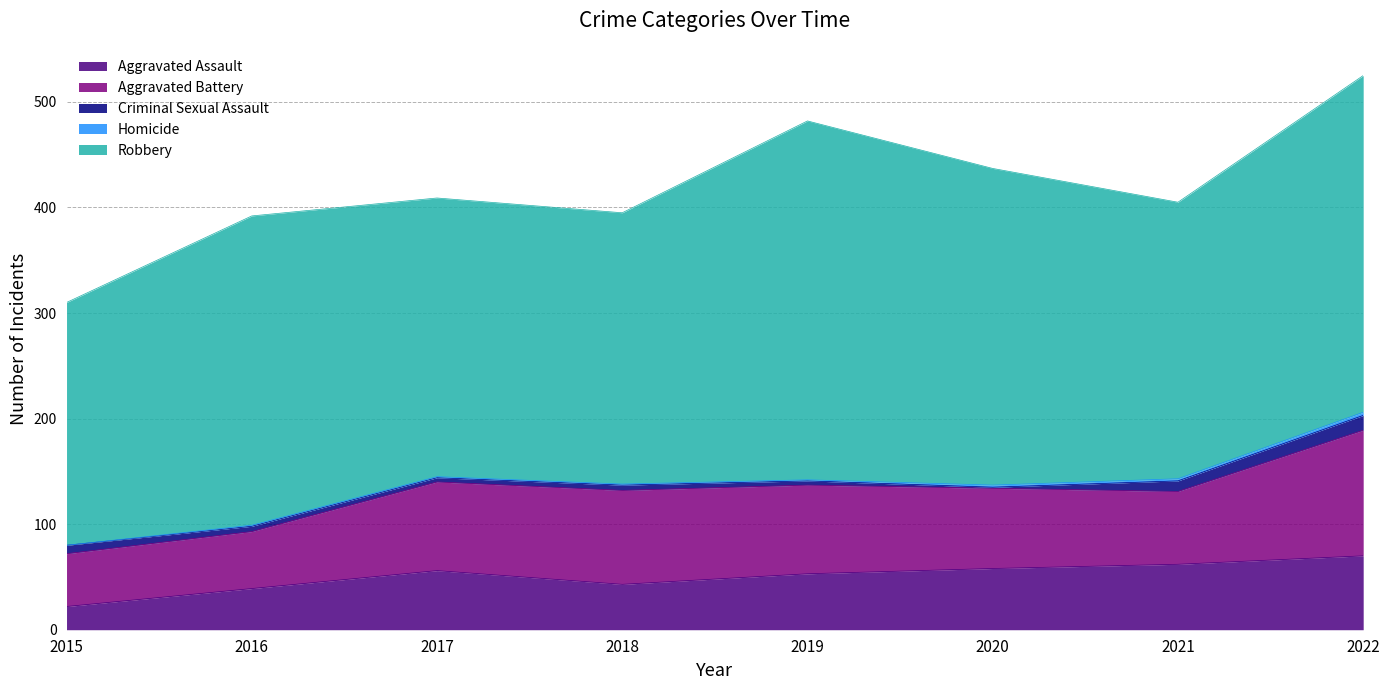

How many distinct data groups are displayed?

5